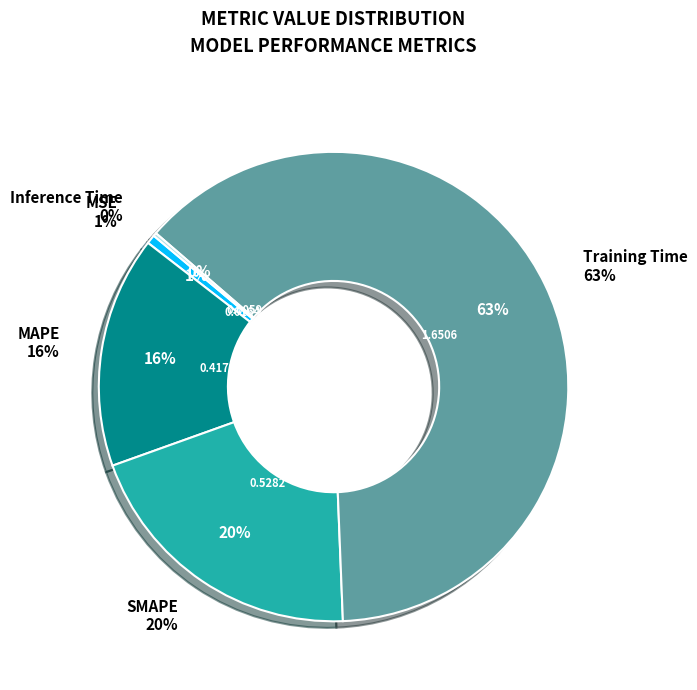

To the nearest percent, what is the difference between the largest and smallest slice percentages?

63%